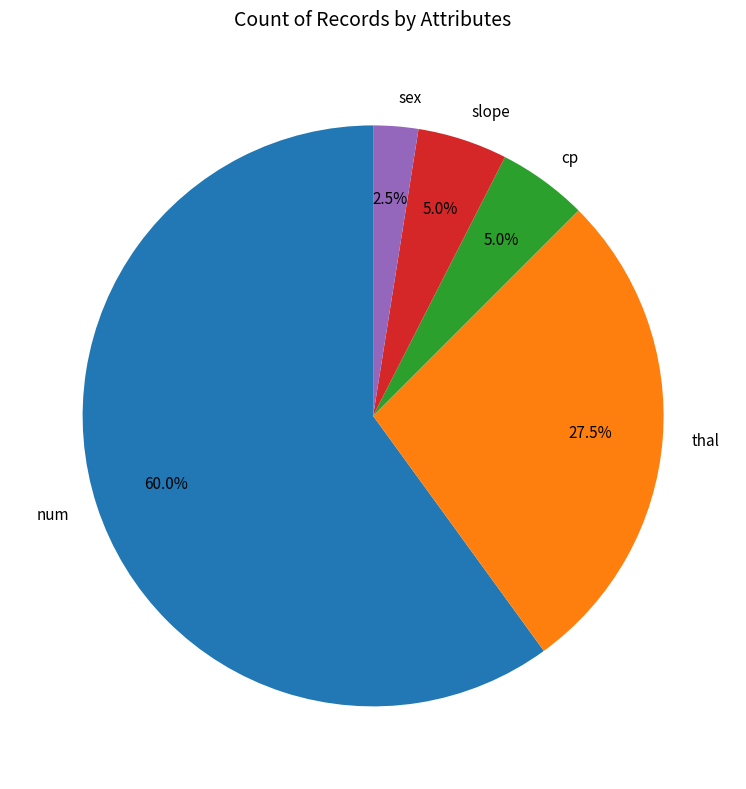

Which slice is the smallest?

sex